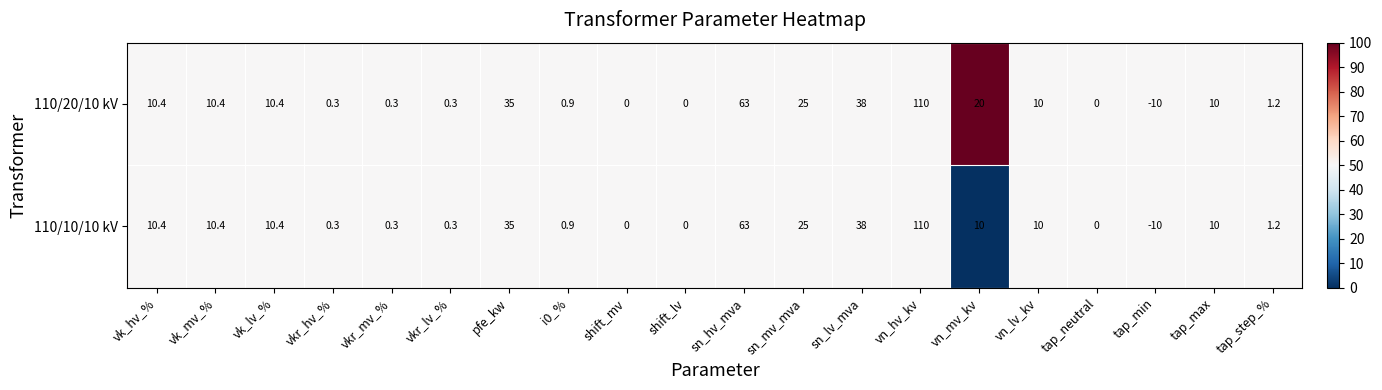

Is it true that 110/10/10 kV equals 0.3 at vkr_hv_%?

True